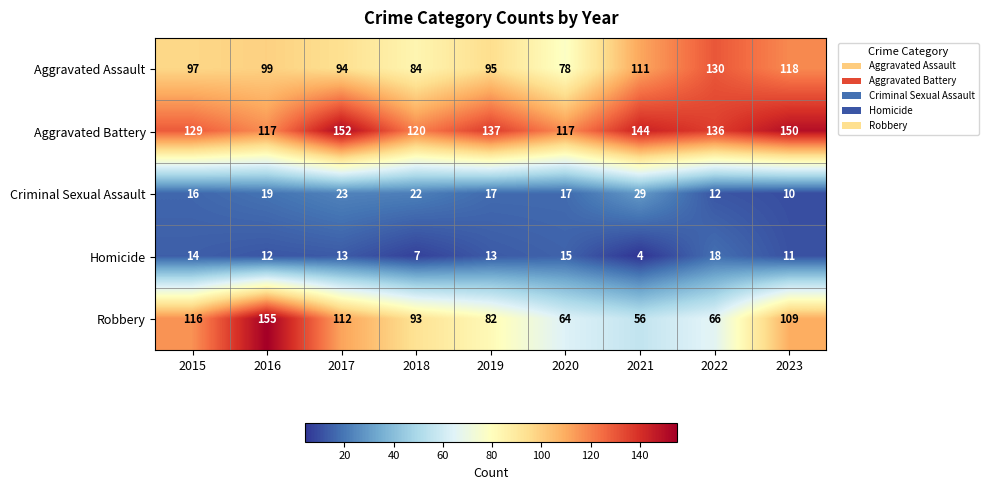

What is the difference between the Robbery values at 2016 and 2018?

62